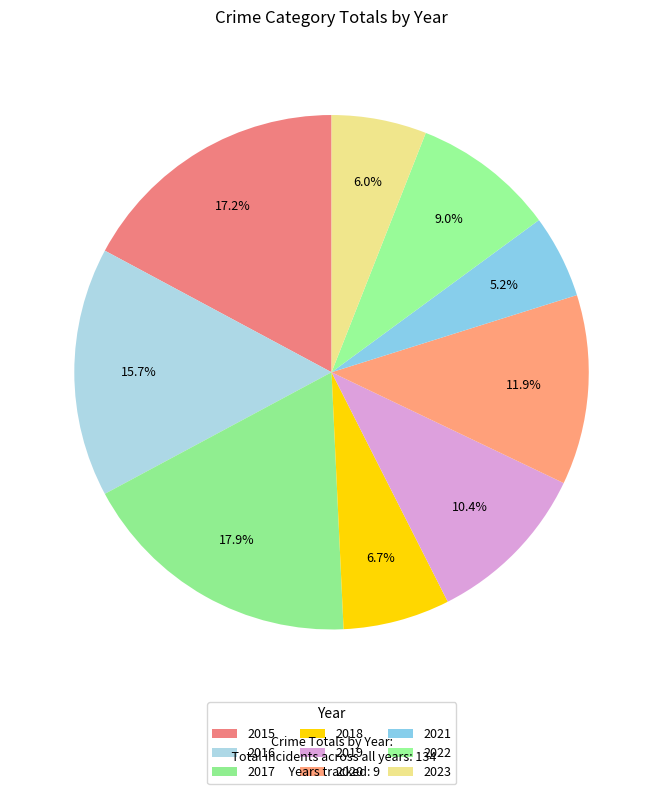

Approximately how many times larger is the value at 2018 compared to 2015?

0.4